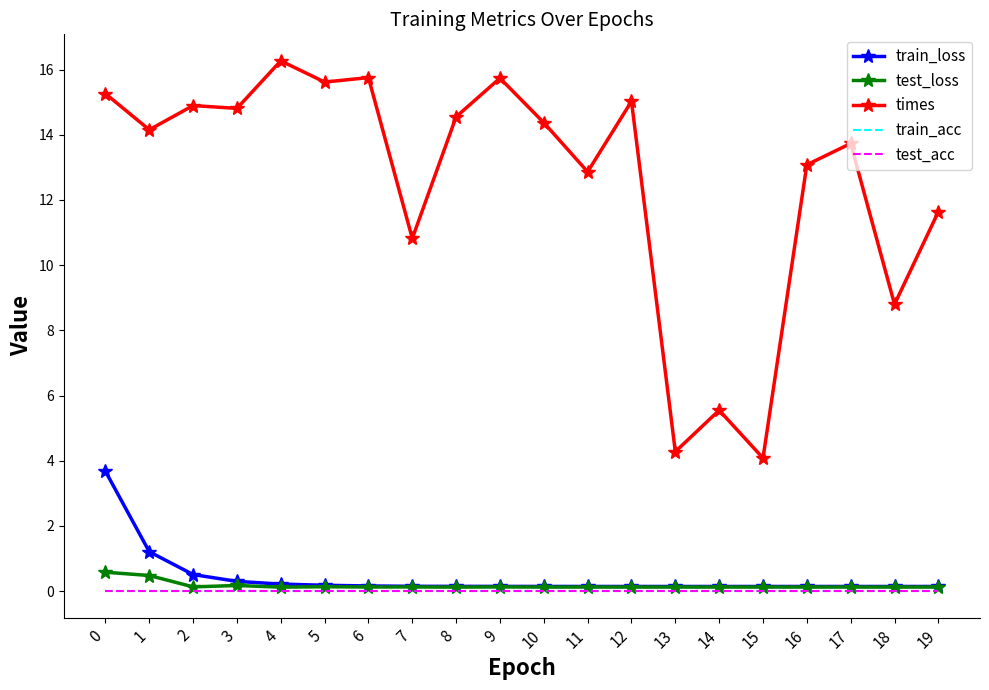

At how many categories does at least one series exceed 11?

15